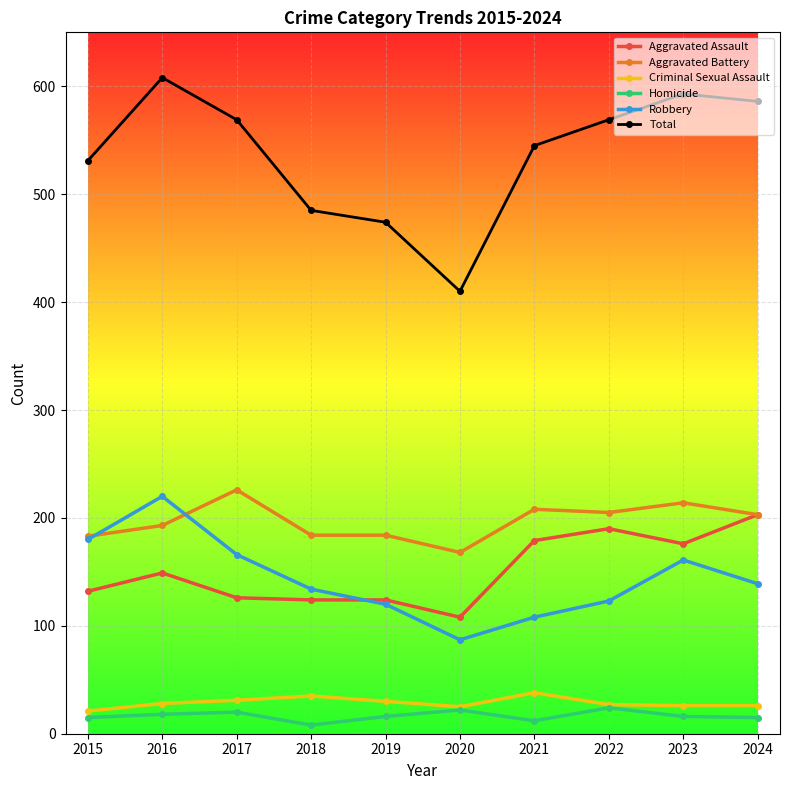

True or false: Total and Aggravated Assault intersect in this chart.

False